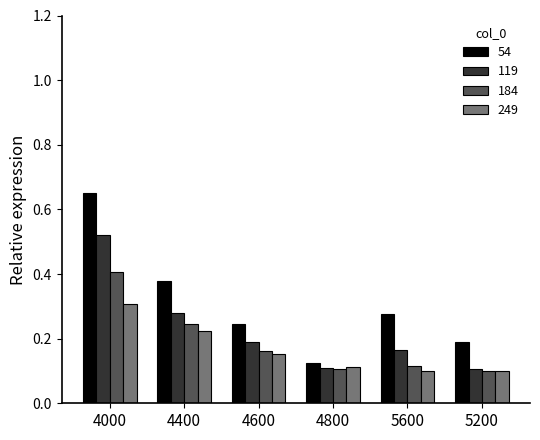

Rank the series by their average value, from lowest to highest.

249, 184, 119, 54